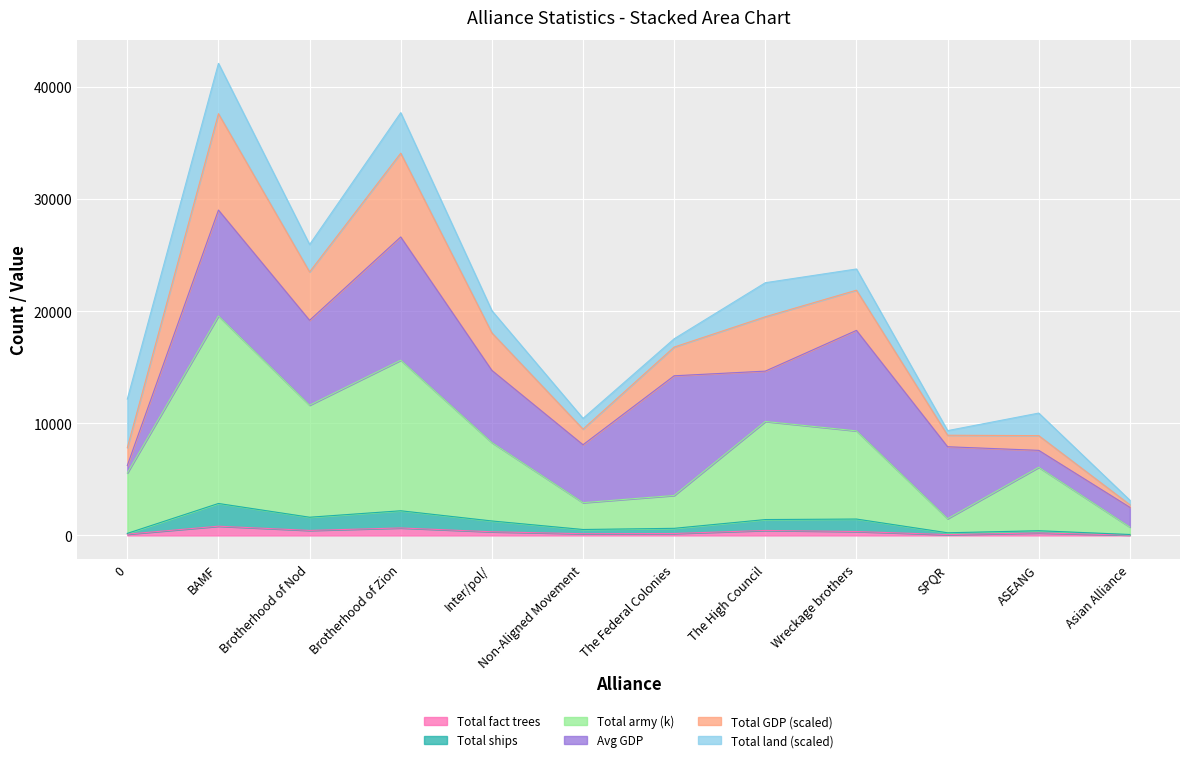

Does the chart display data point markers on the line(s)?

No